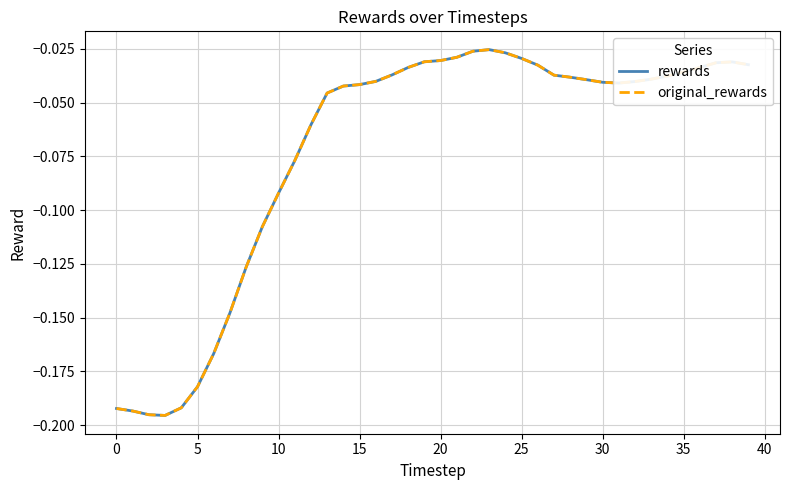

At which category is the sum across all series the highest?

23